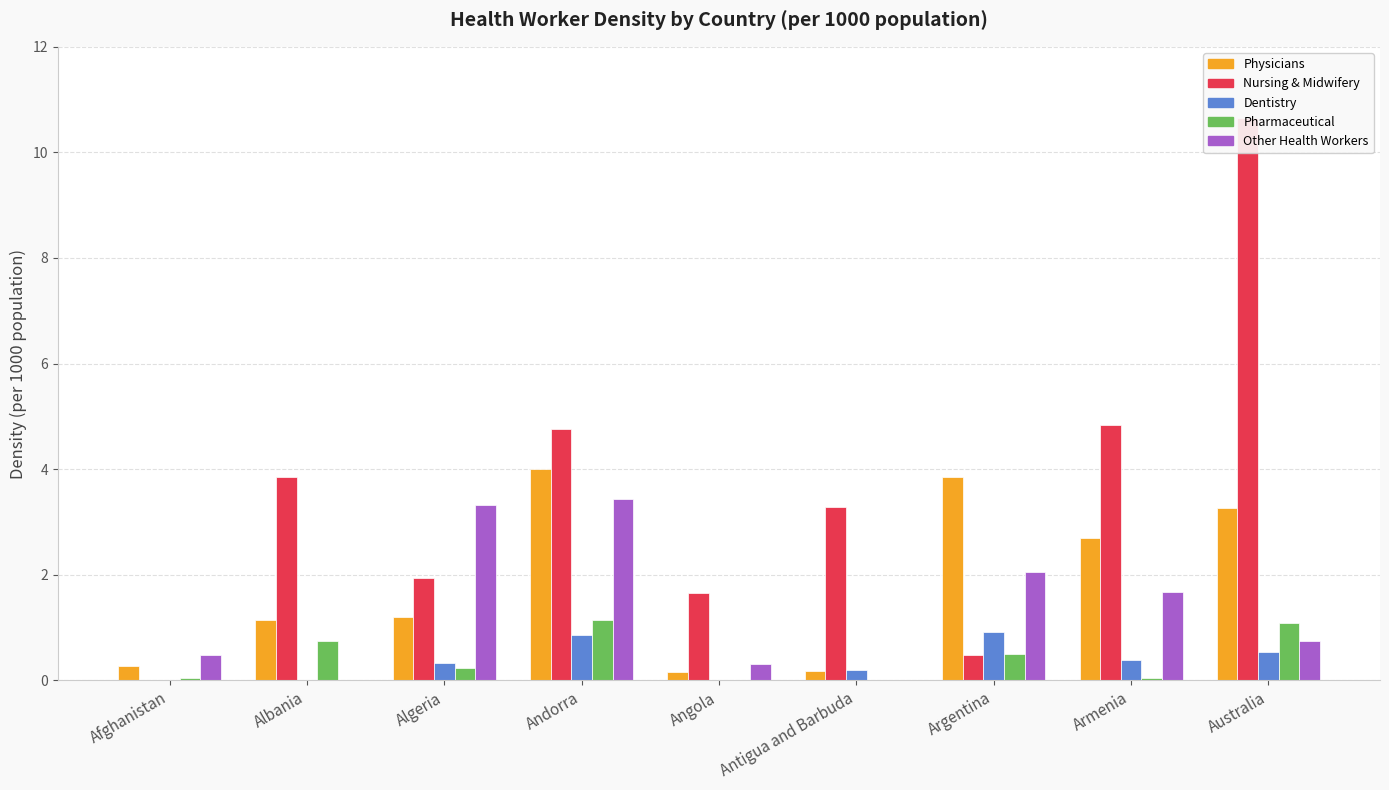

Are the bars grouped side by side (vs. stacked)?

Yes